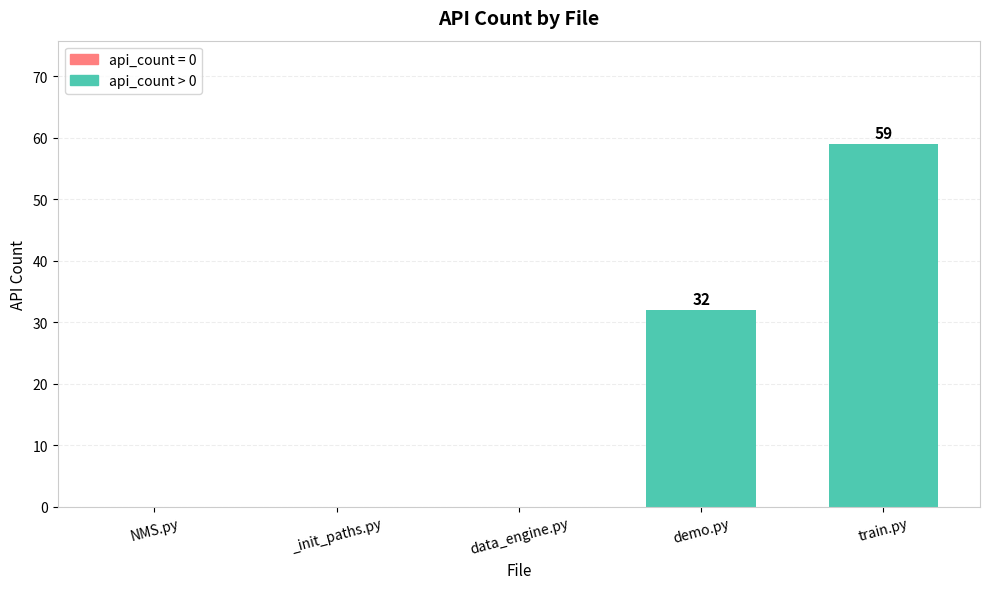

Reading left to right, list all the values displayed in this chart.

0	0	0	32	59